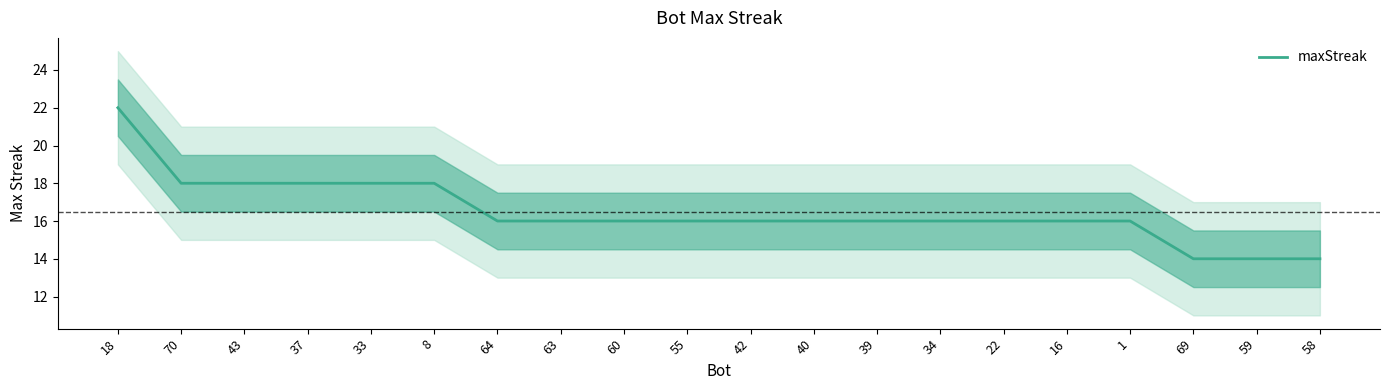

Approximately how many times larger is the value at 34 compared to 40?

1.0